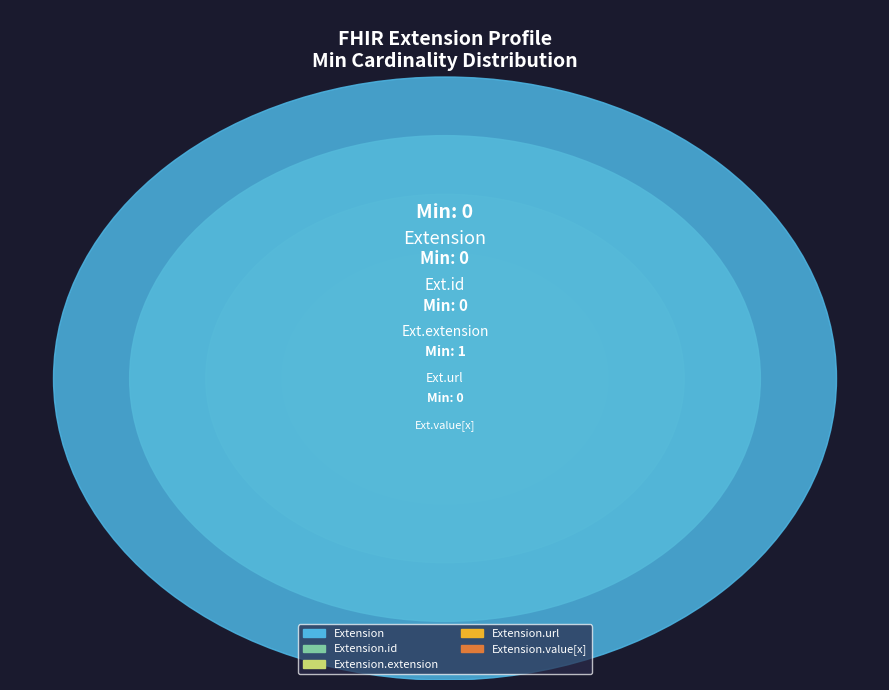

Count the number of slices in the pie.

5